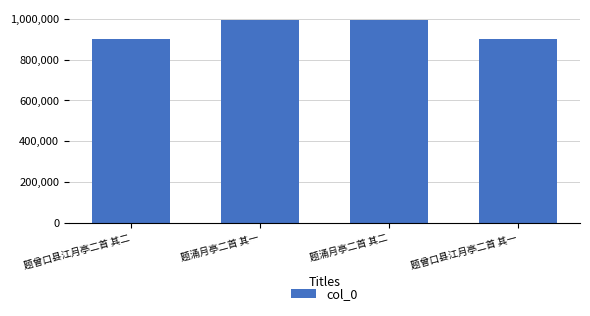

Approximately how many times larger is the value at 题曾口县江月亭二首 其一 compared to 题涌月亭二首 其一?

0.9